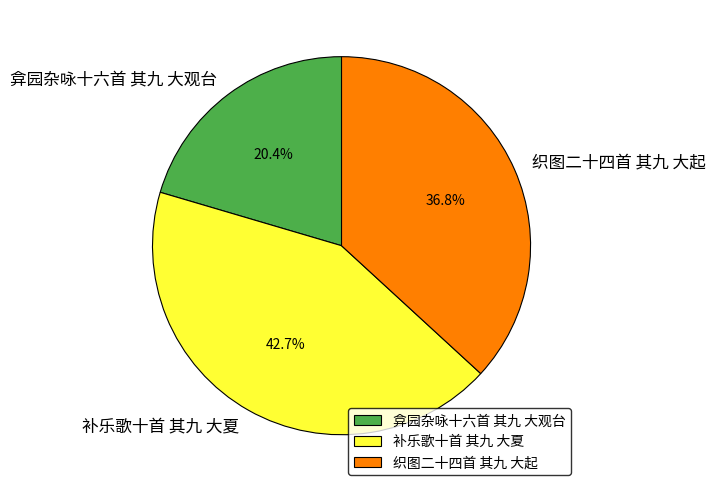

Count the number of slices in the pie.

3